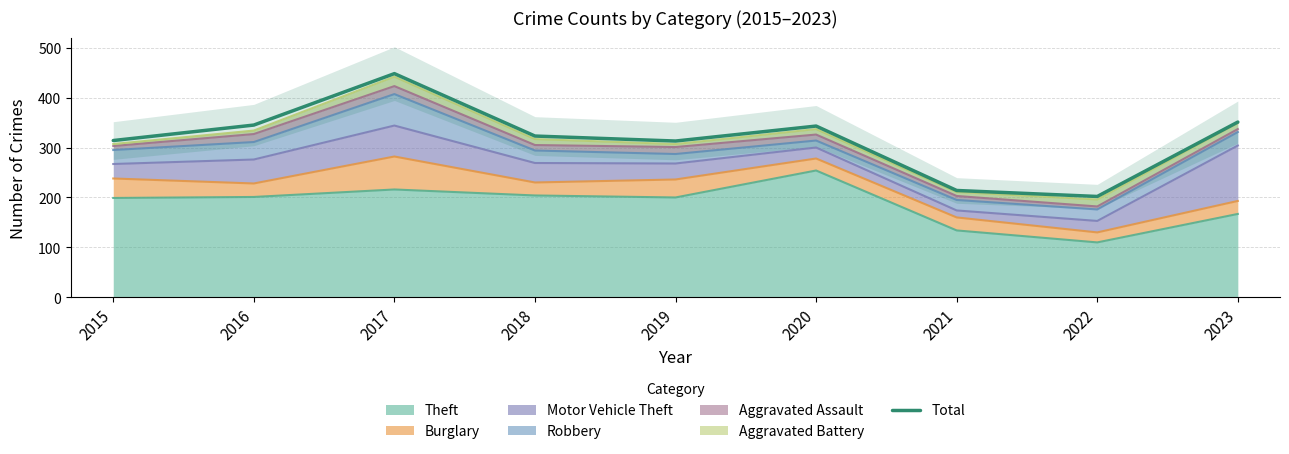

What is the difference between the maximum and minimum values?

246